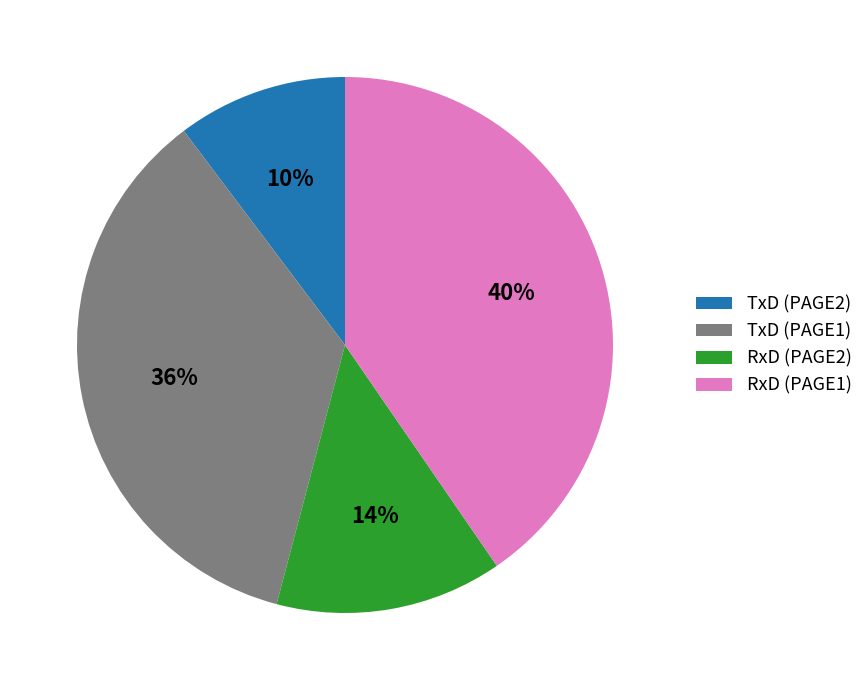

Is the sum of RxD (PAGE2) and TxD (PAGE2) greater than half?

No